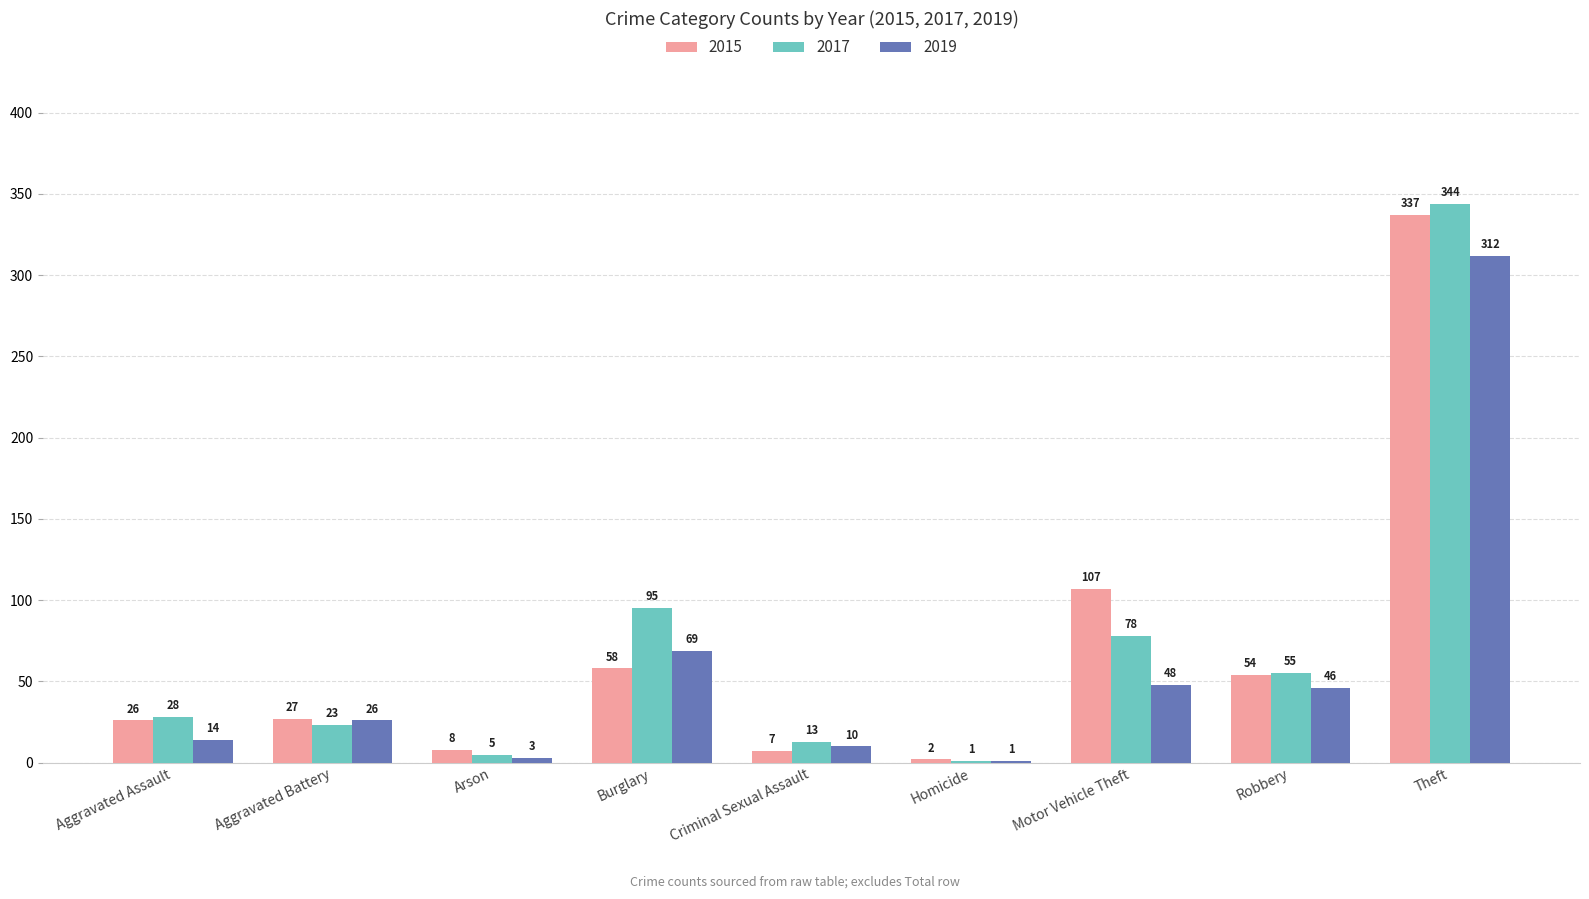

The 2015 series shows 54 at Robbery. True or false?

True